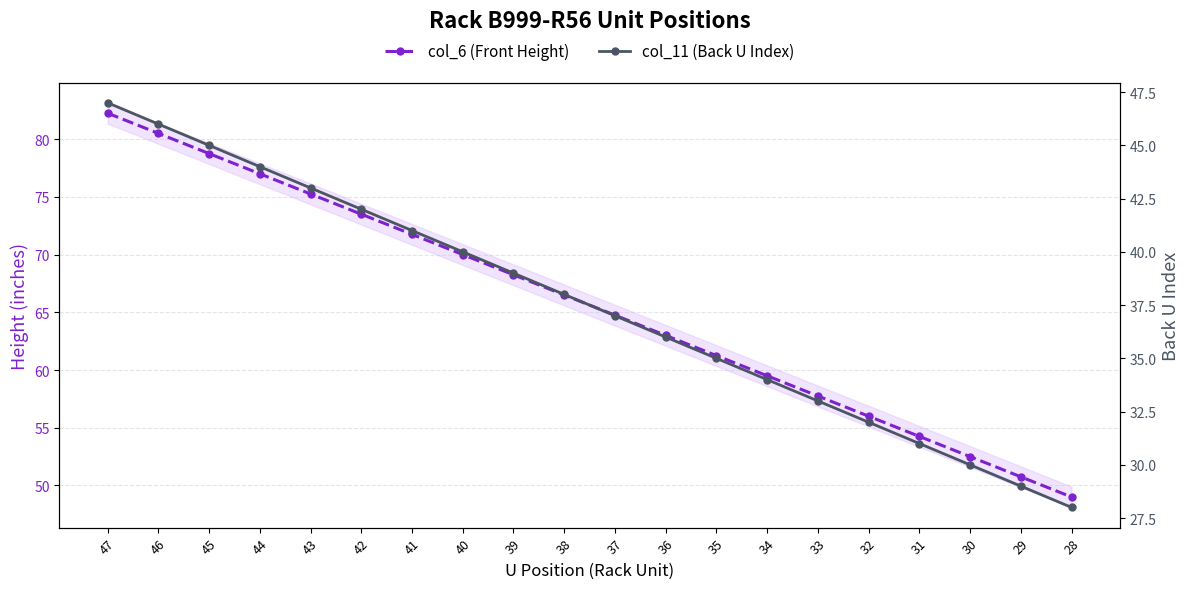

What is the lowest value of the col_6 (Front Height) series?

49.0